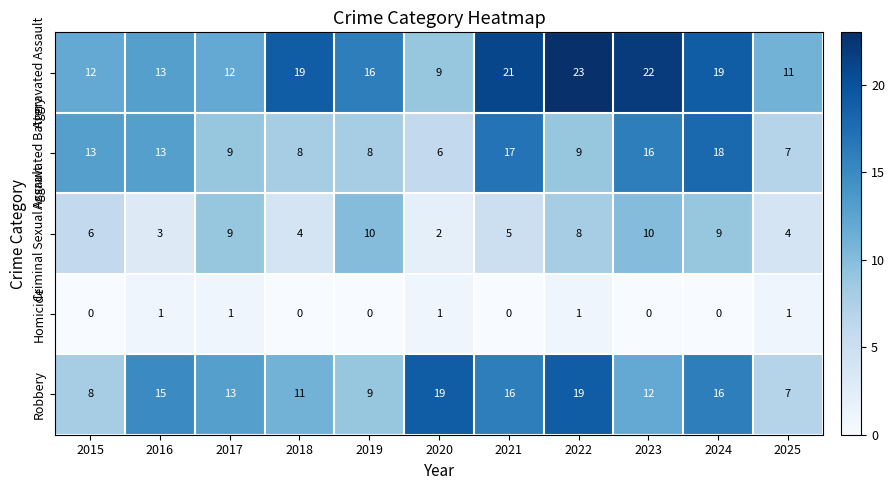

Where does the Aggravated Battery series first go above 9?

2015